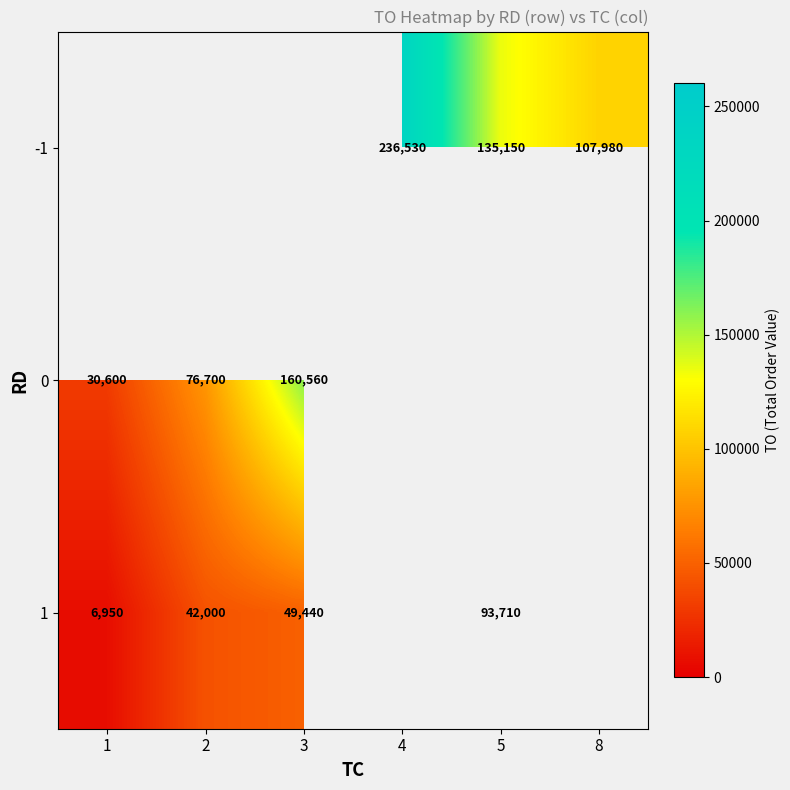

What is the sum of the 1 values at 3 and 2?

91440